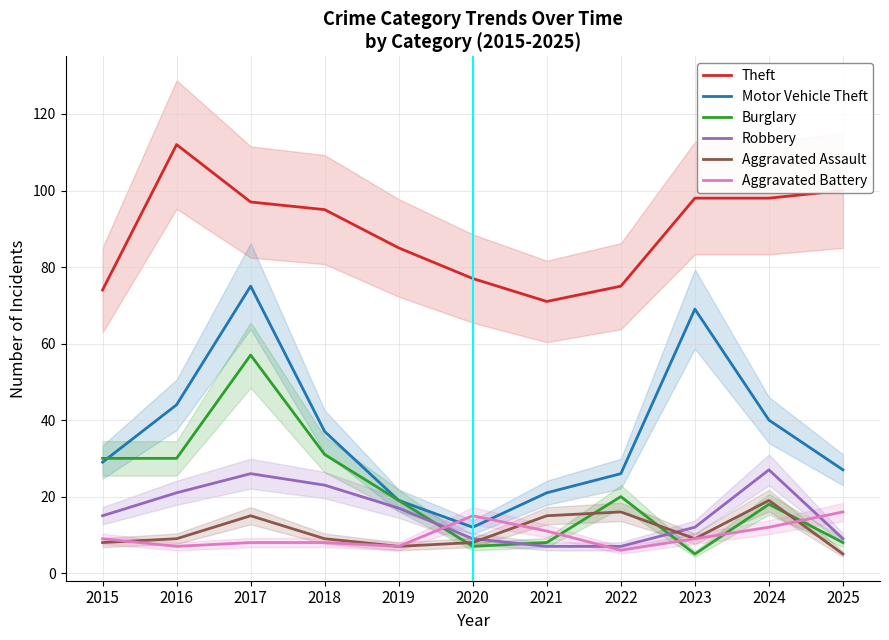

What is the sum of all Aggravated Assault values?

120